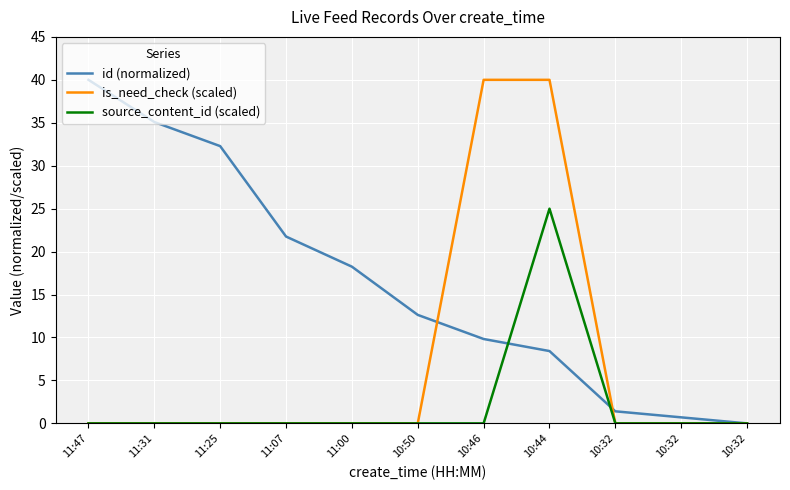

How many lines are shown in the chart?

3